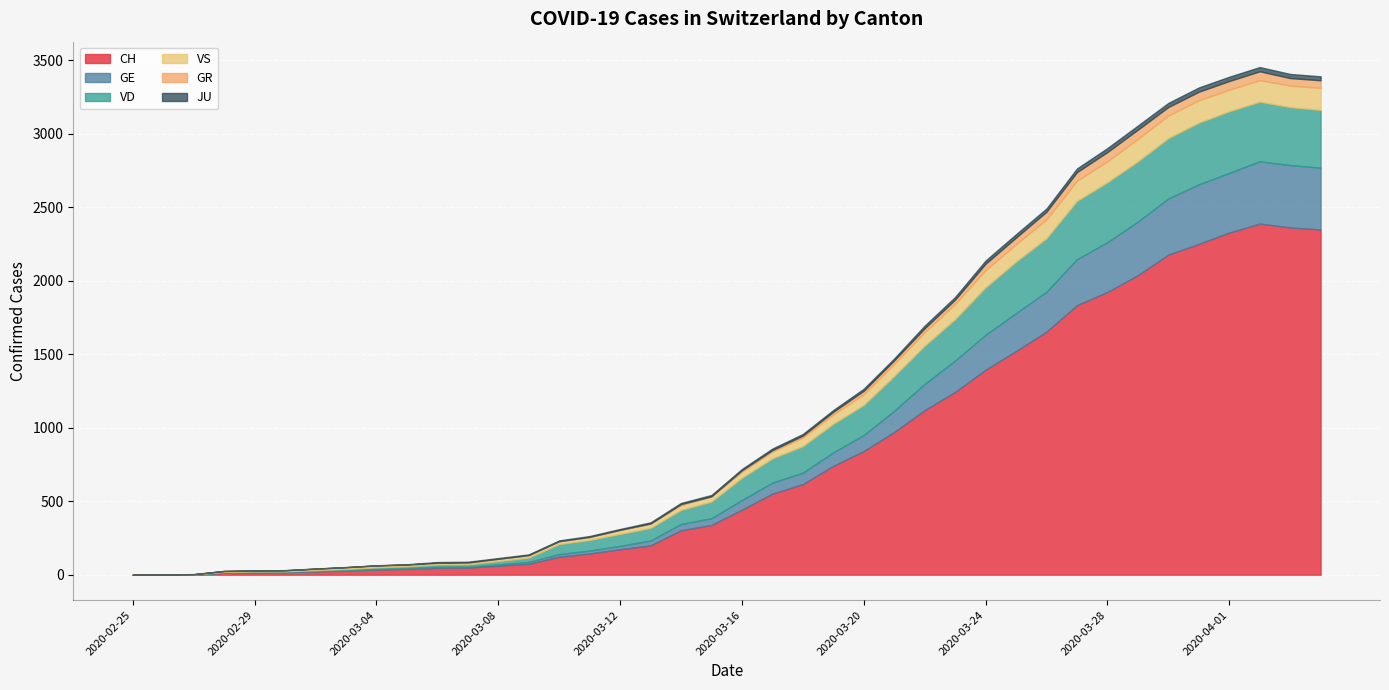

List the series in order of their peak value, highest first.

CH, GE, VD, VS, GR, JU